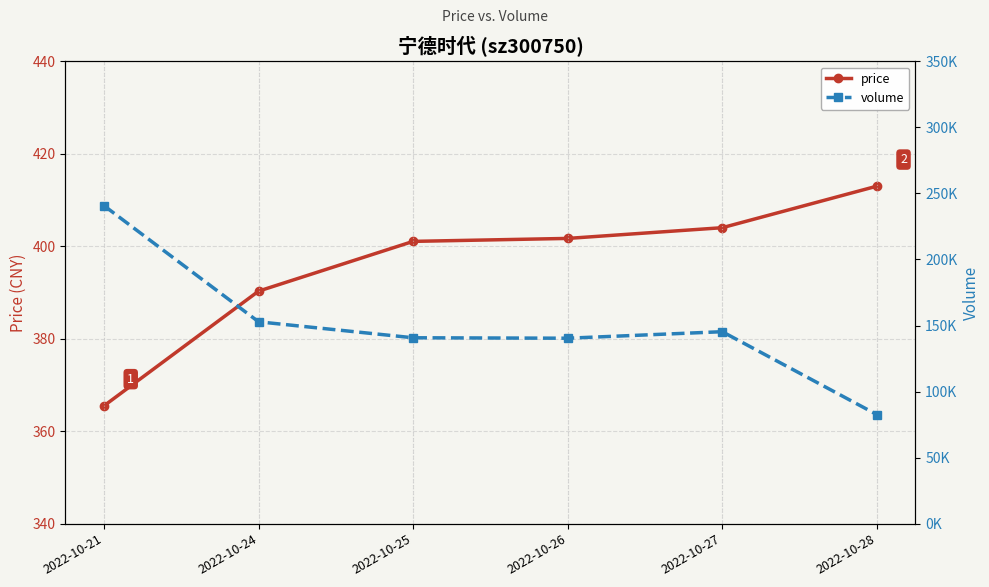

At which label does price reach its peak?

2022-10-28